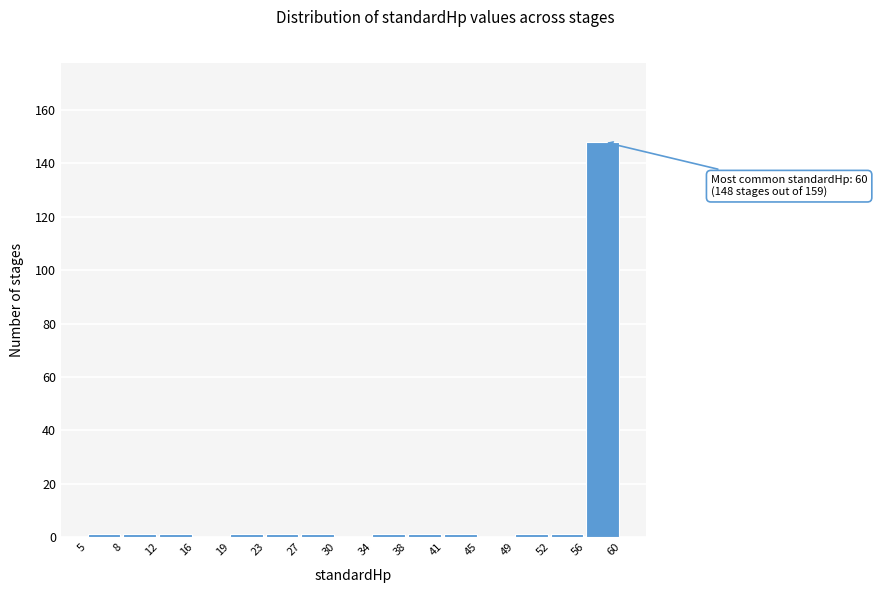

Reading right to left, list all the values displayed in this chart.

56=148	52=1	49=1	45=0	41=1	38=1	34=1	30=0	27=1	23=1	19=1	16=0	12=1	8=1	5=1